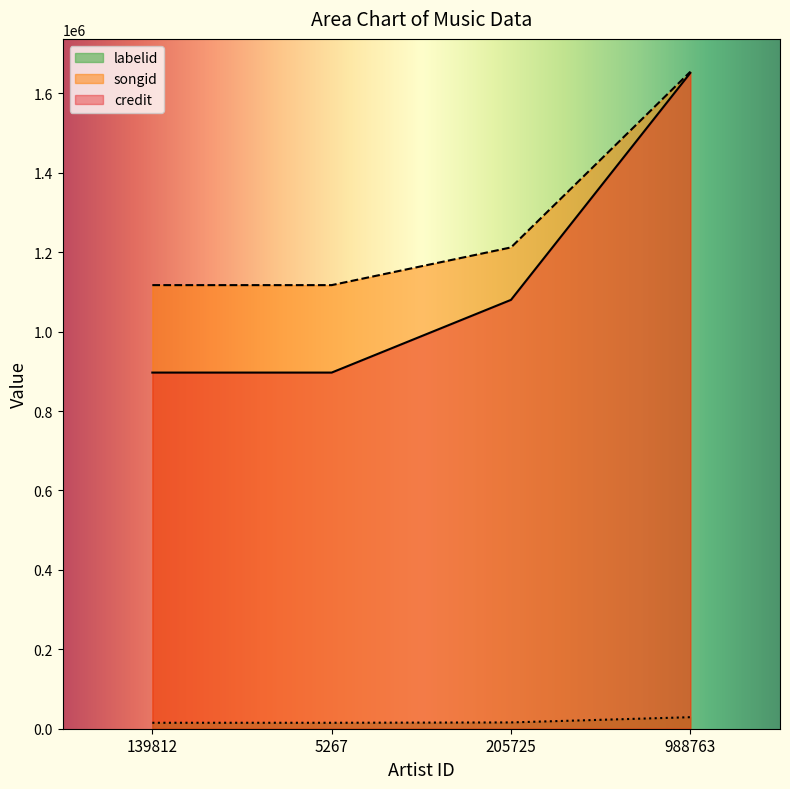

How many lines are shown in the chart?

3